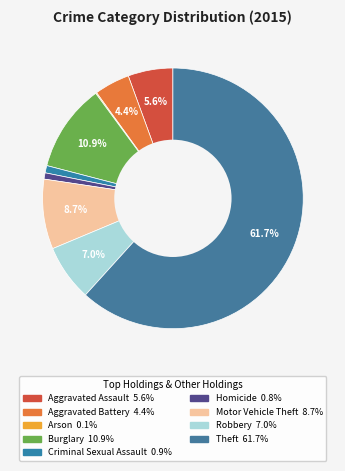

What portion of the pie excludes Burglary?

89.1%